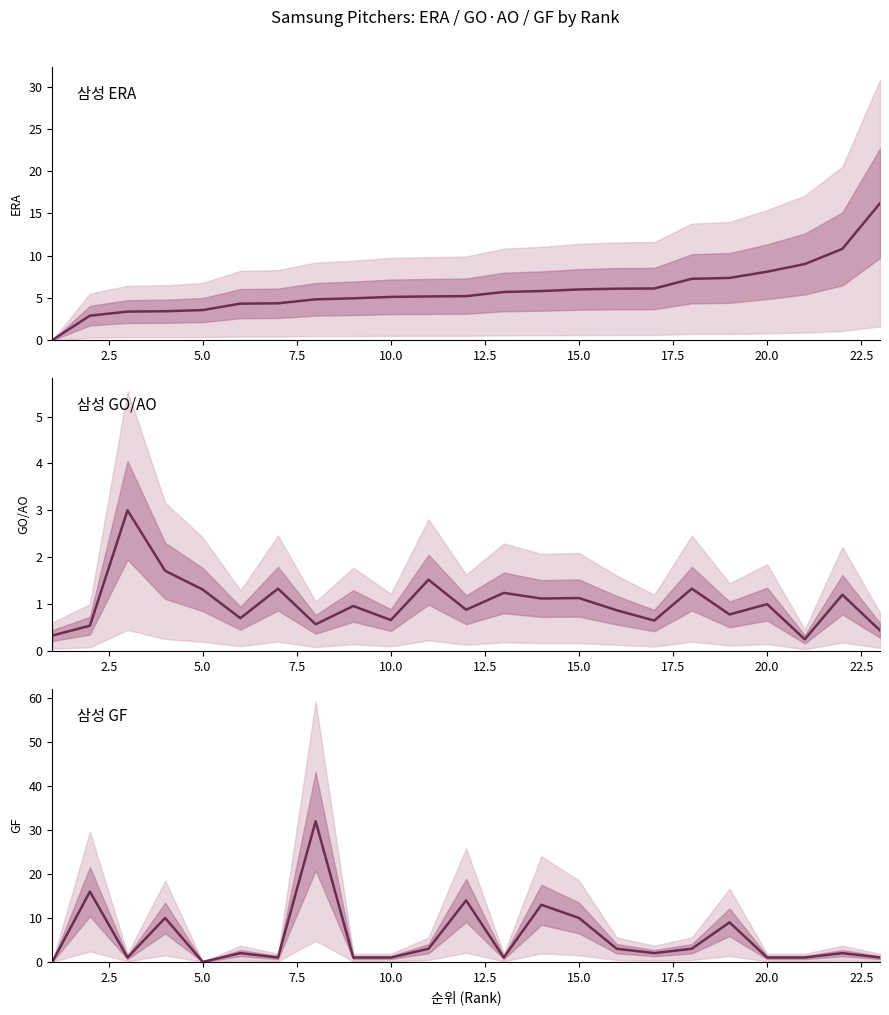

What is the value of the ERA point at the 21st from the left?

9.0